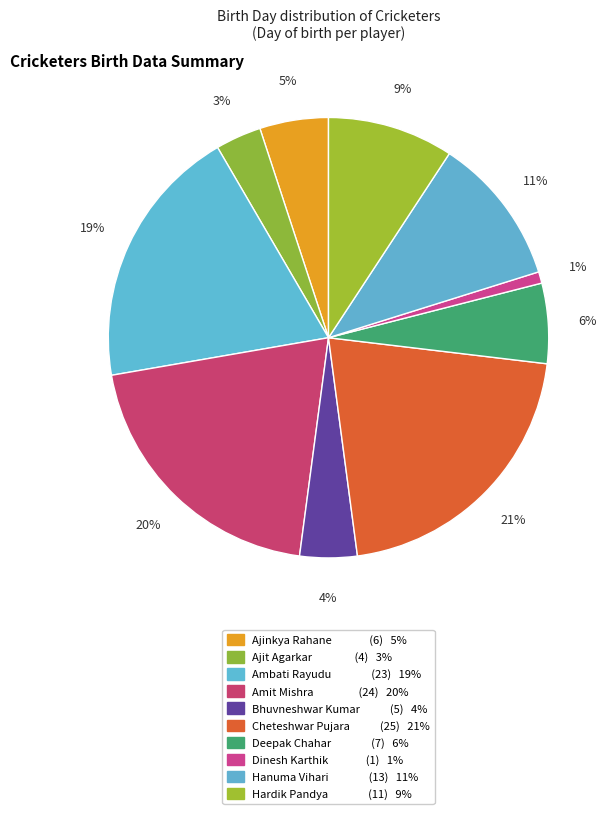

Do Deepak Chahar and Hanuma Vihari together represent more than half of the pie?

No